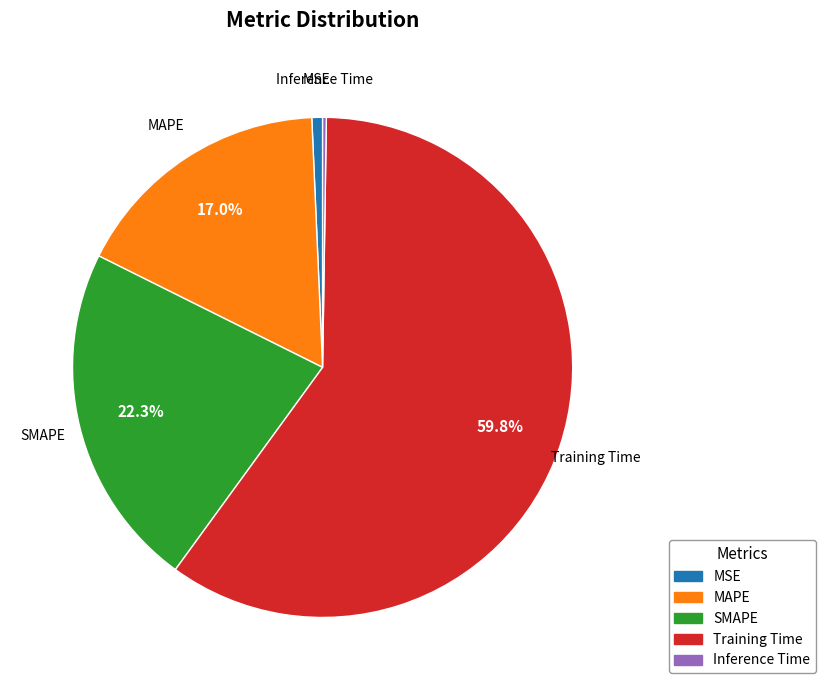

Which slice is the largest?

Training Time